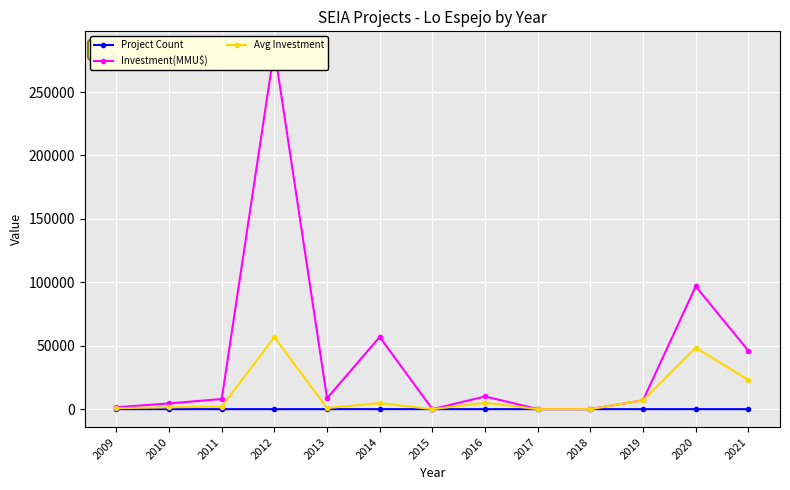

What is the sum of all Investment(MMU$) values?

523123